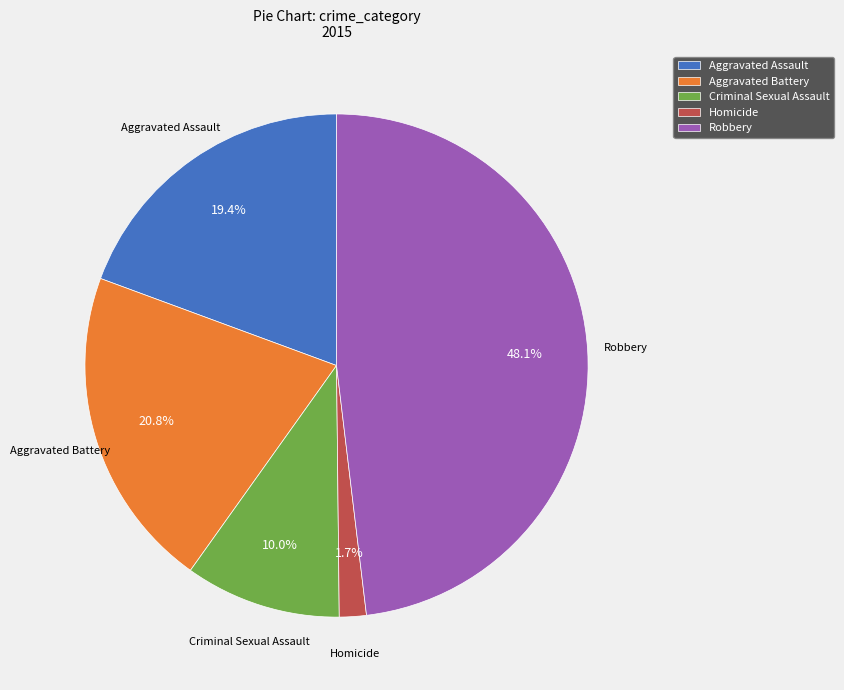

How many slices are in this pie chart?

5